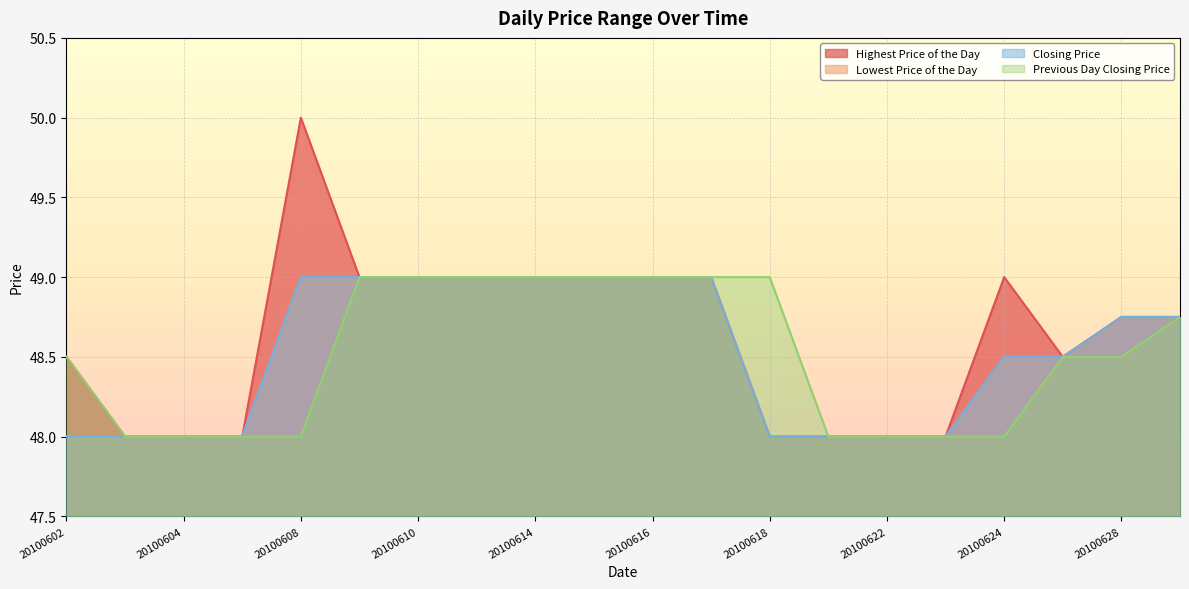

True or false: Highest Price of the Day has more than 1 interior local peaks.

True